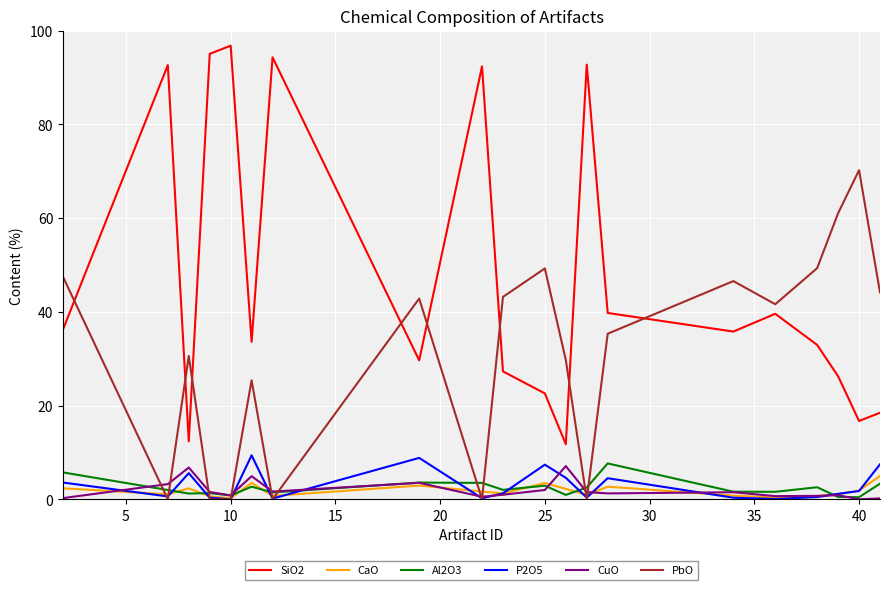

How many lines are shown in the chart?

6